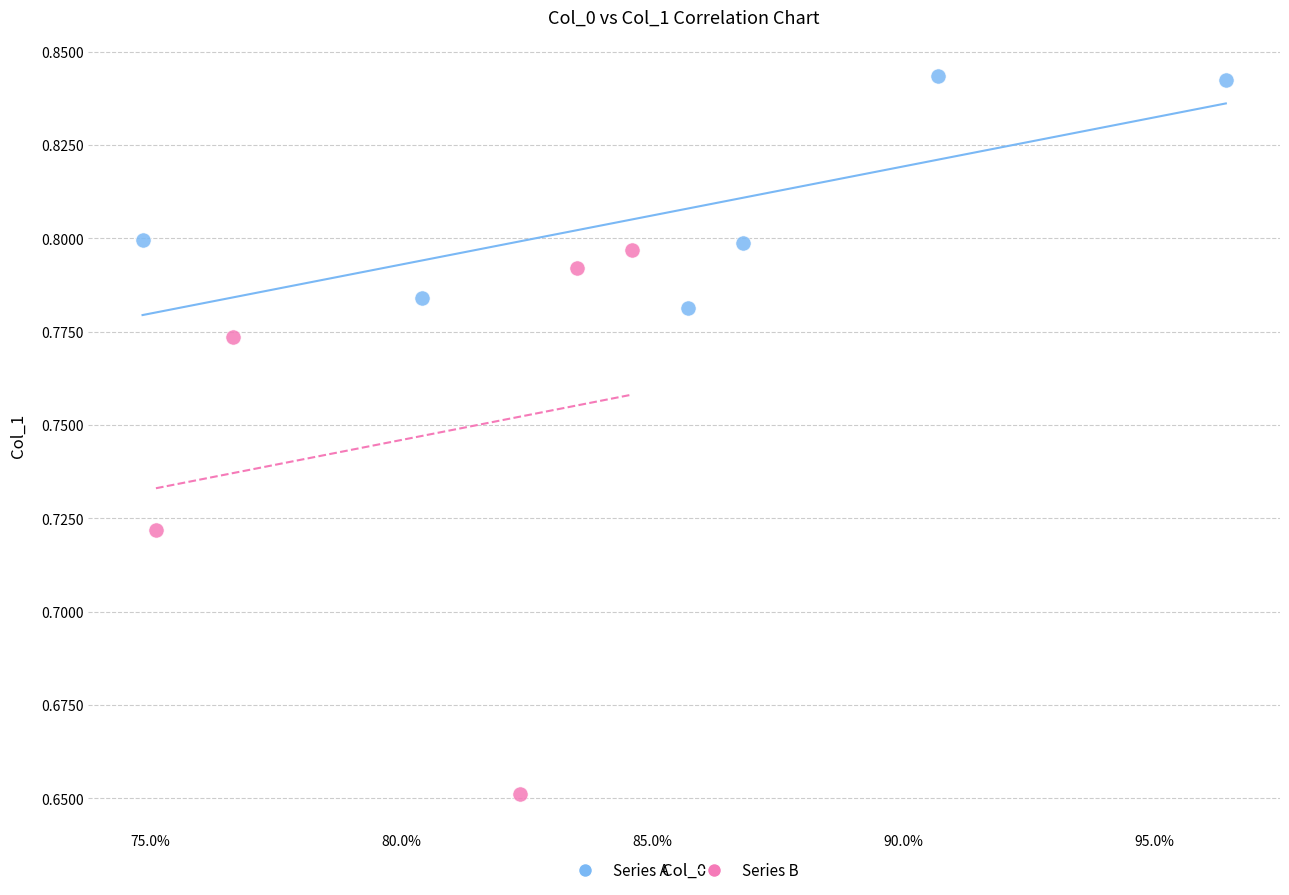

Which series reaches the maximum Y coordinate?

Series A